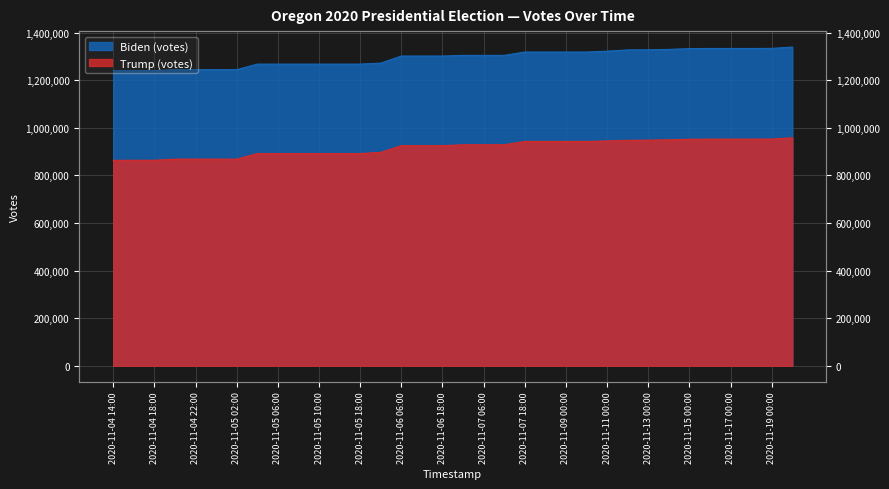

How many data points in Biden (votes) are less than 1304536?

17